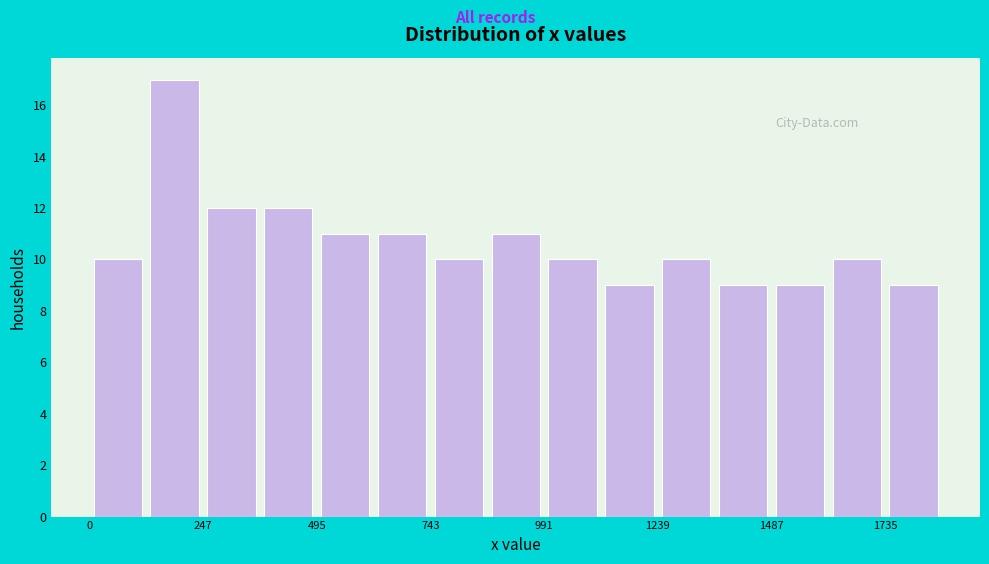

Read against the x-axis, roughly where is the centre of the tallest bar?

200